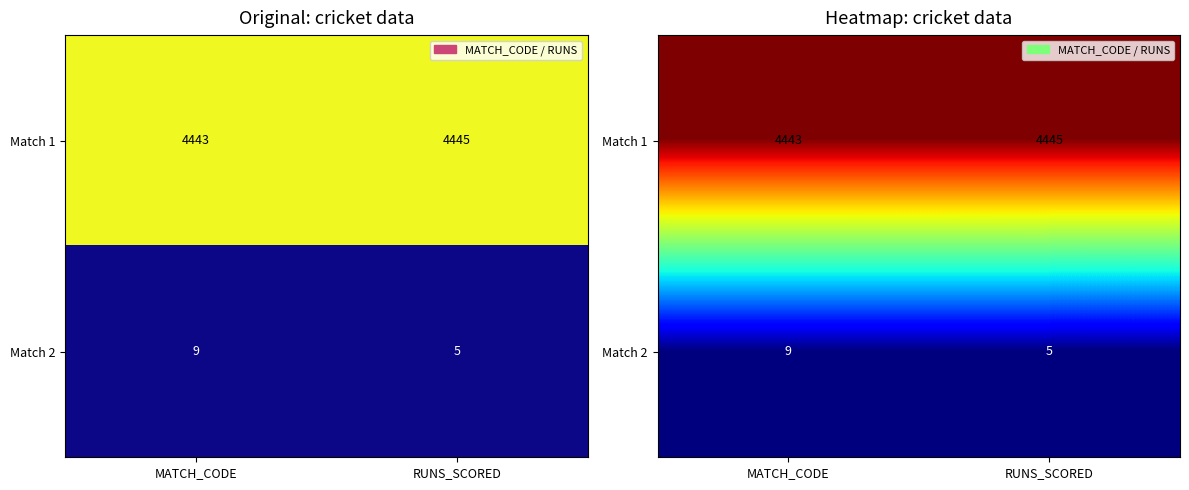

The Match 1 series shows 0.4 at RUNS_SCORED. True or false?

False